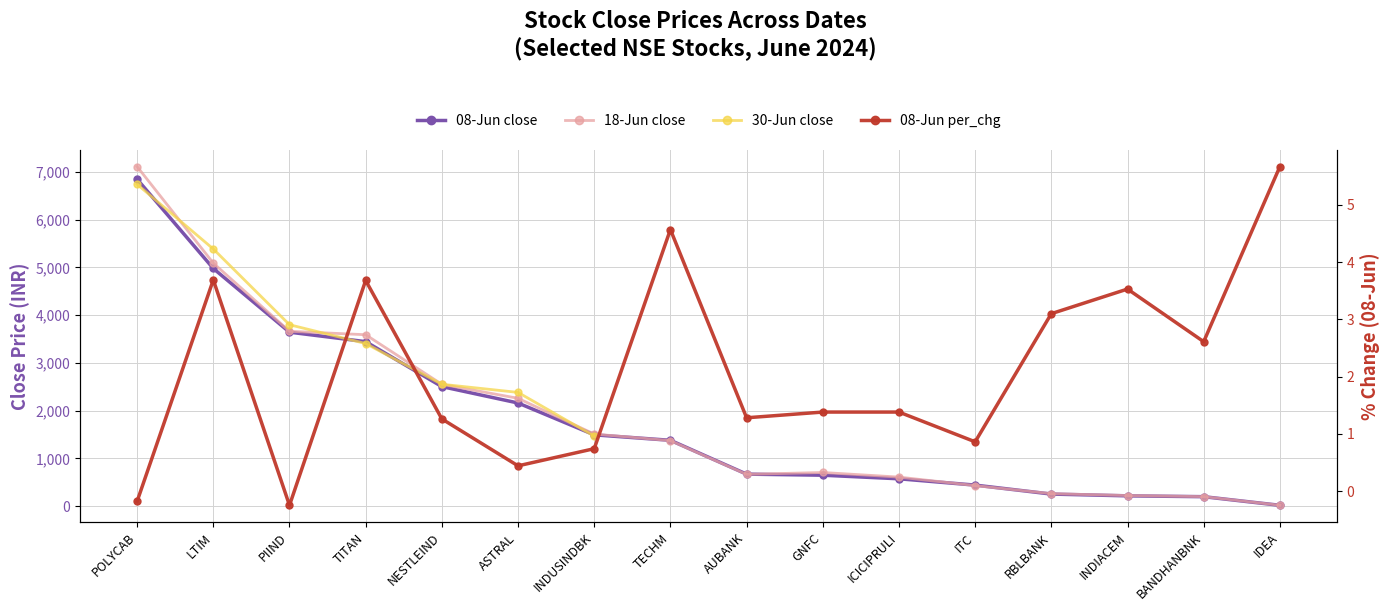

How many categories are shown in the chart?

16